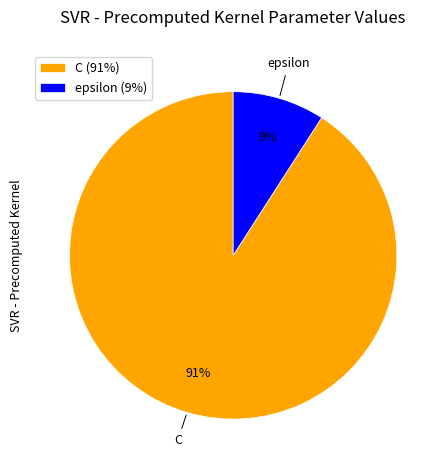

Which has a higher value, epsilon or C?

C